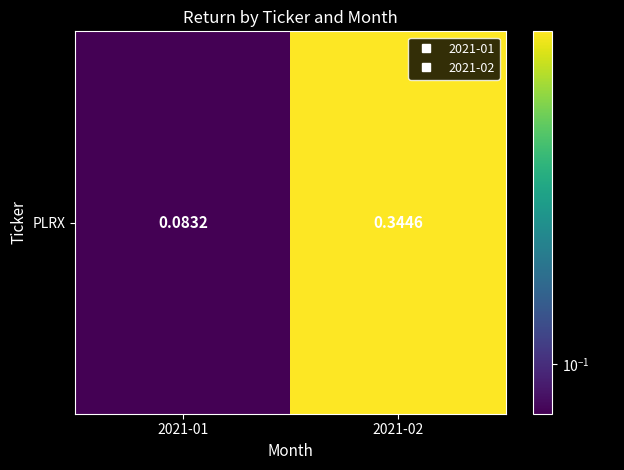

List the labels in order of value, largest first.

2021-02, 2021-01